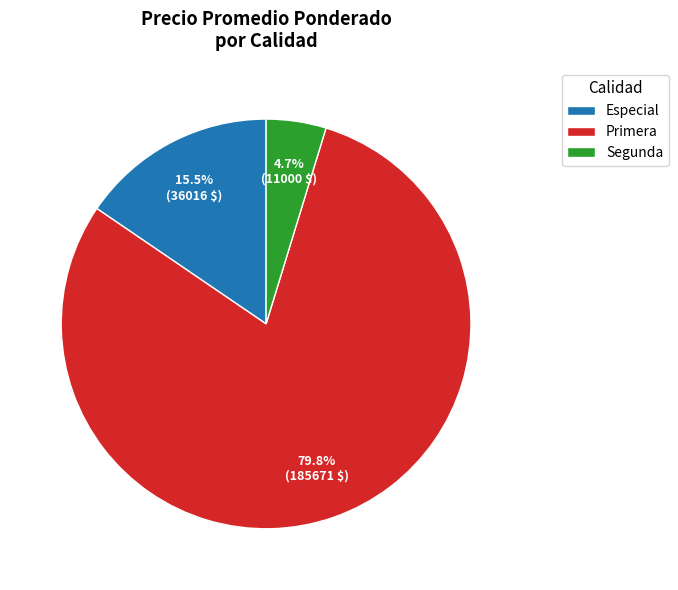

To the nearest percent, what portion does Segunda represent?

5%